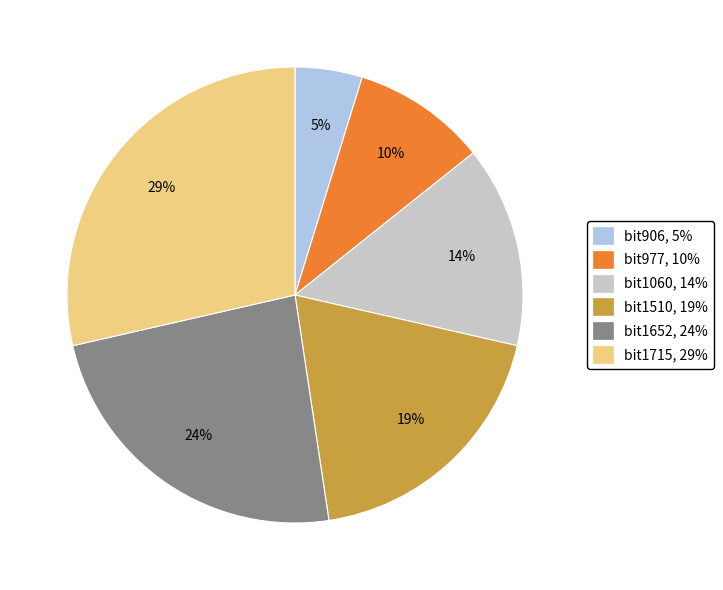

Is it true that bit977 is 10% of the pie?

True